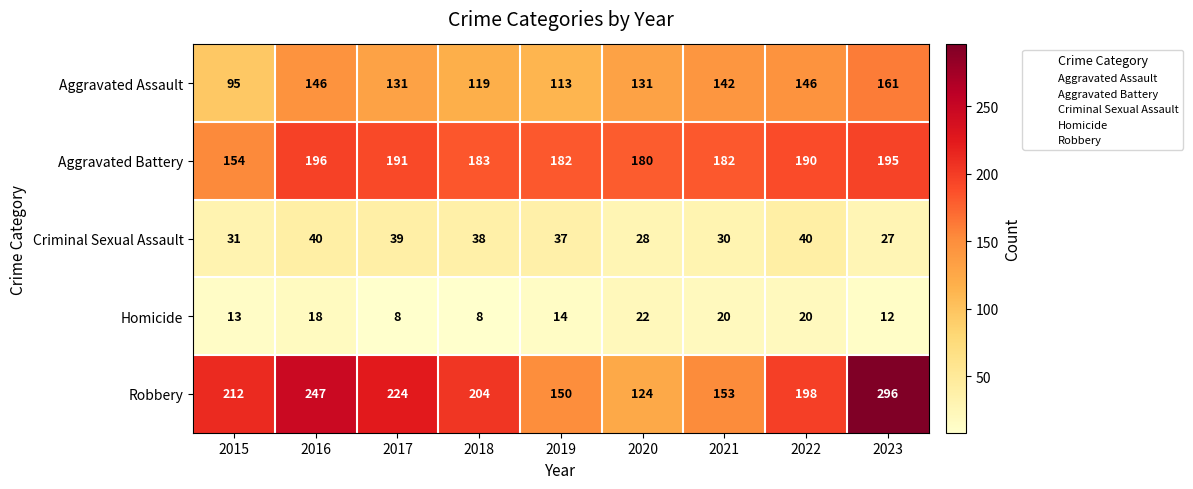

Between 2021 and 2022, which series saw the biggest shift?

Robbery